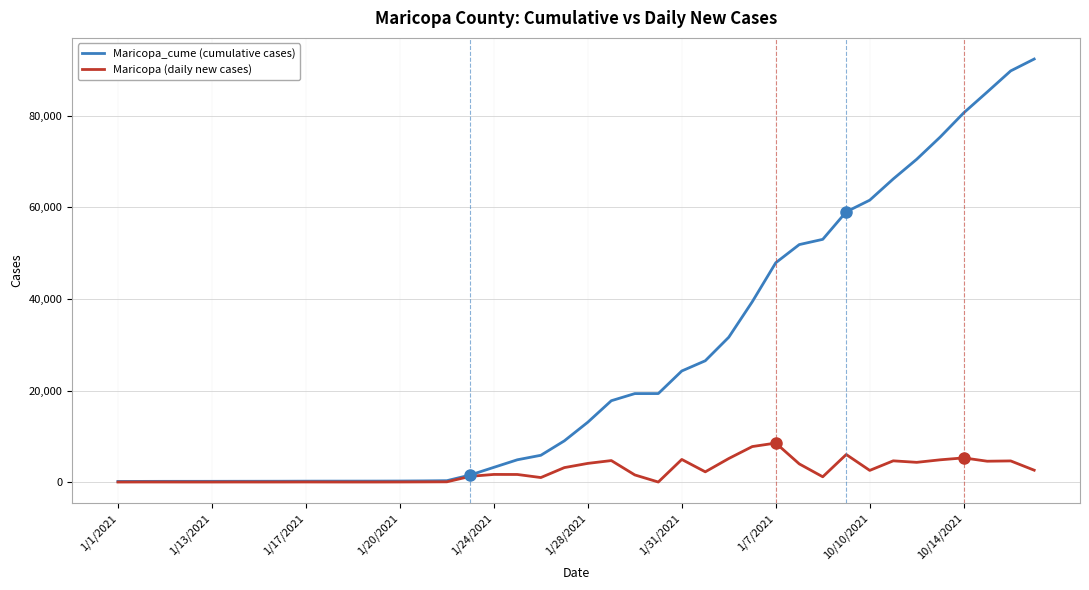

What is the greatest value displayed?

92421